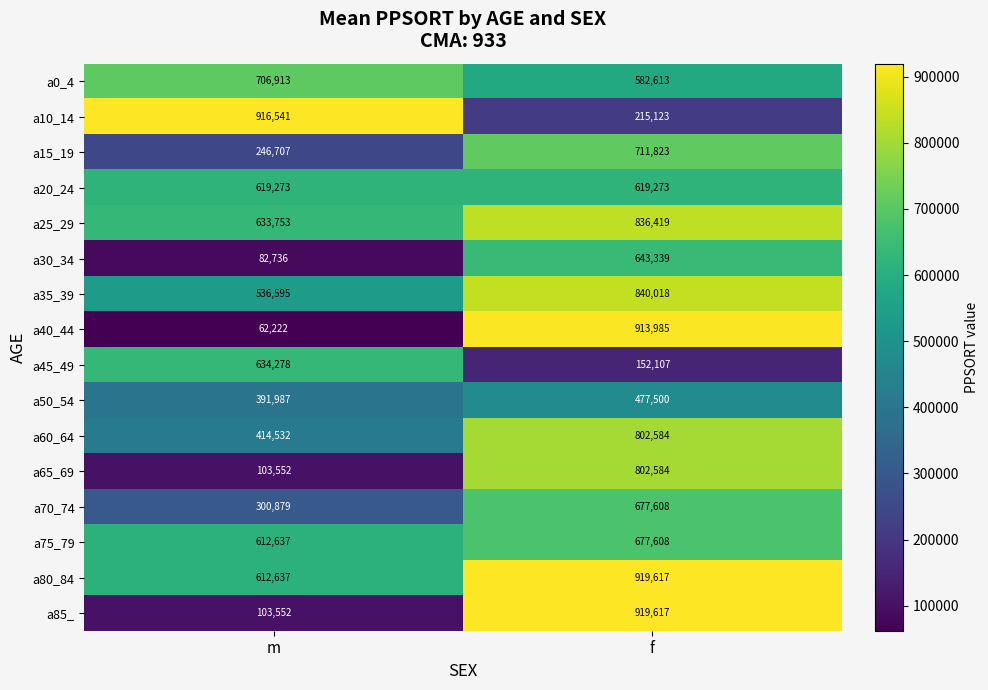

What is the average value of the a60_64 series?

608558